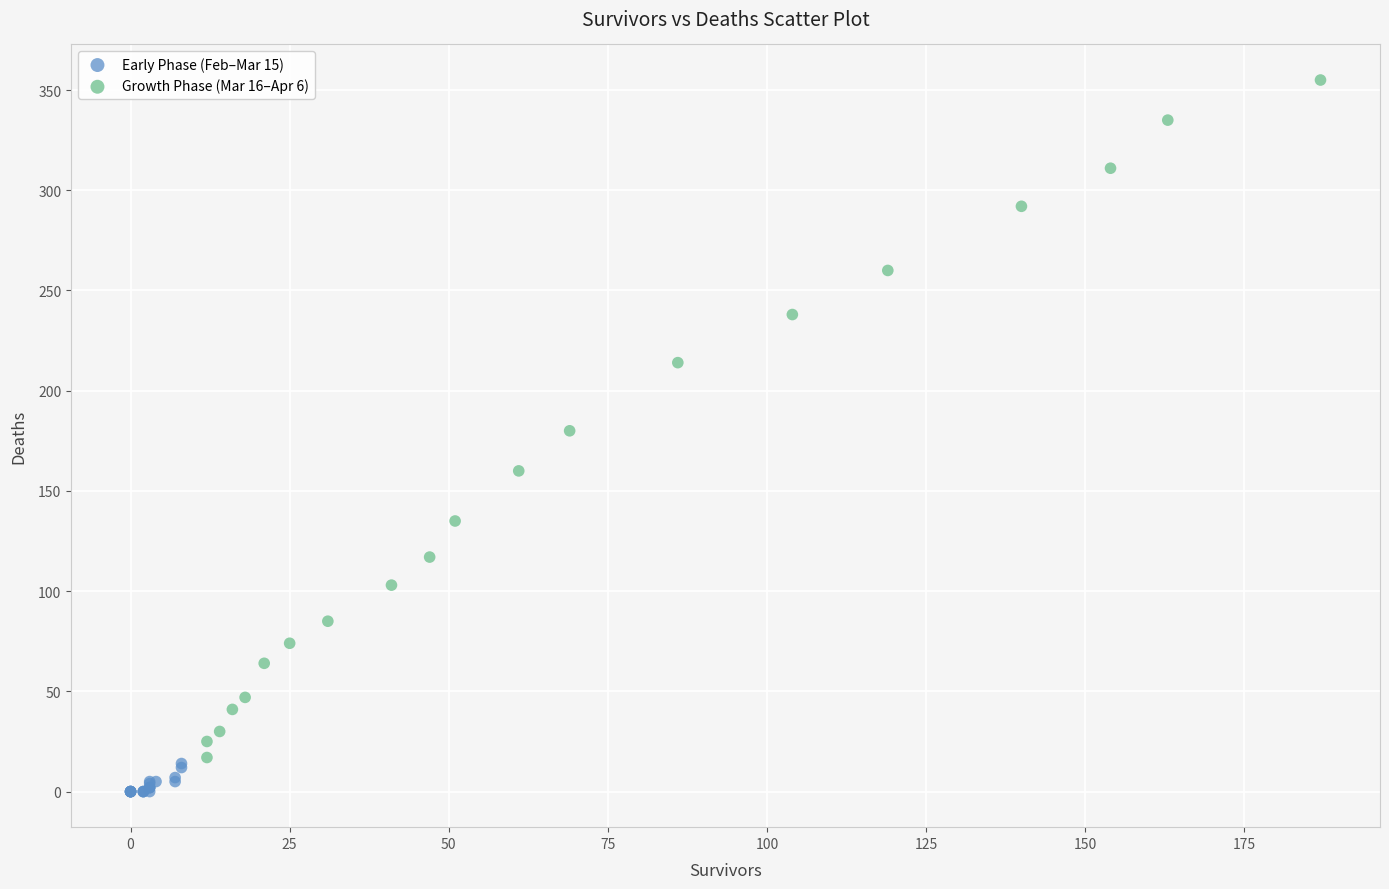

What are all the series names shown in the legend?

Early Phase (Feb–Mar 15), Growth Phase (Mar 16–Apr 6)